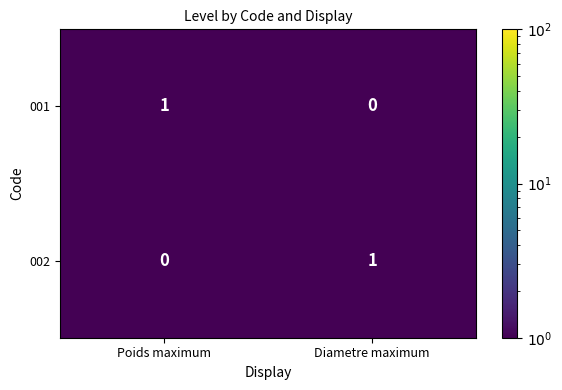

List the labels in order of 002 value, largest first.

Diametre maximum, Poids maximum